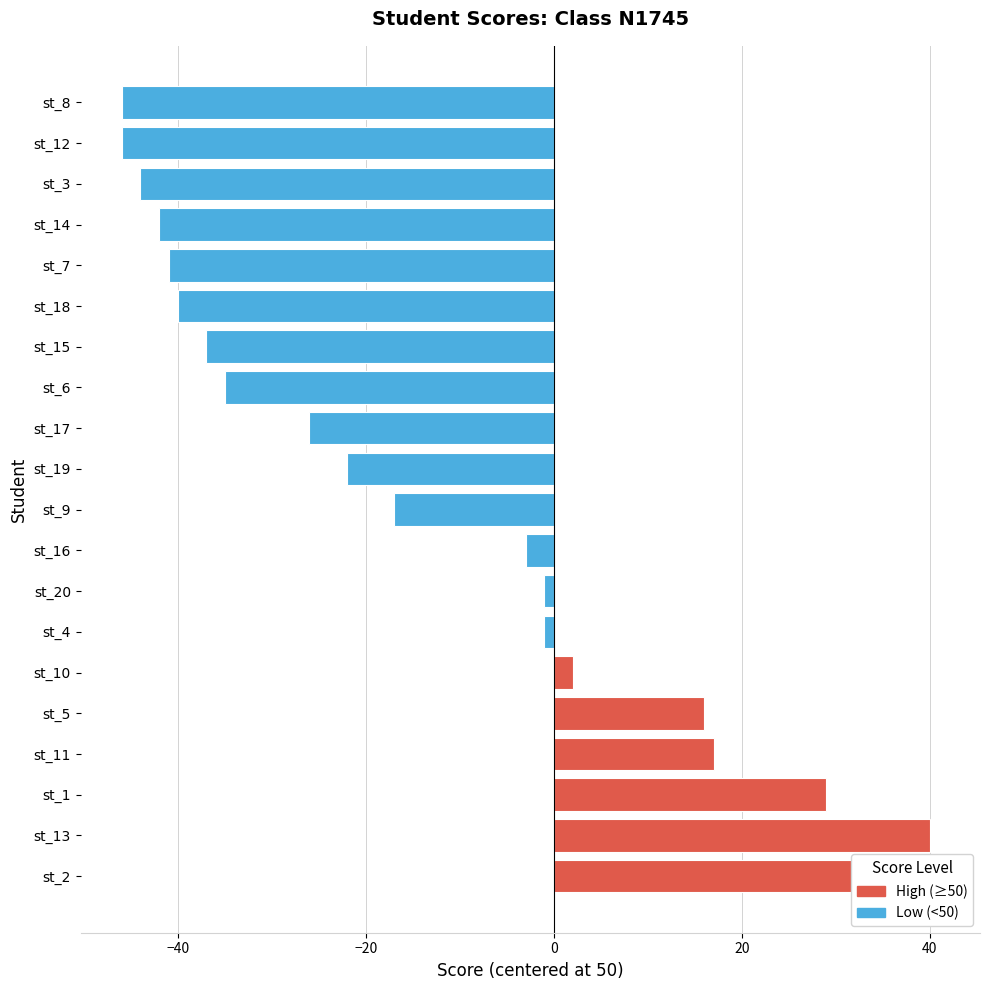

Reading right to left, what are all the values shown in this chart?

st_20=49	st_19=28	st_18=10	st_17=24	st_16=47	st_15=13	st_14=8	st_13=90	st_12=4	st_11=67	st_10=52	st_9=33	st_8=4	st_7=9	st_6=15	st_5=66	st_4=49	st_3=6	st_2=91	st_1=79